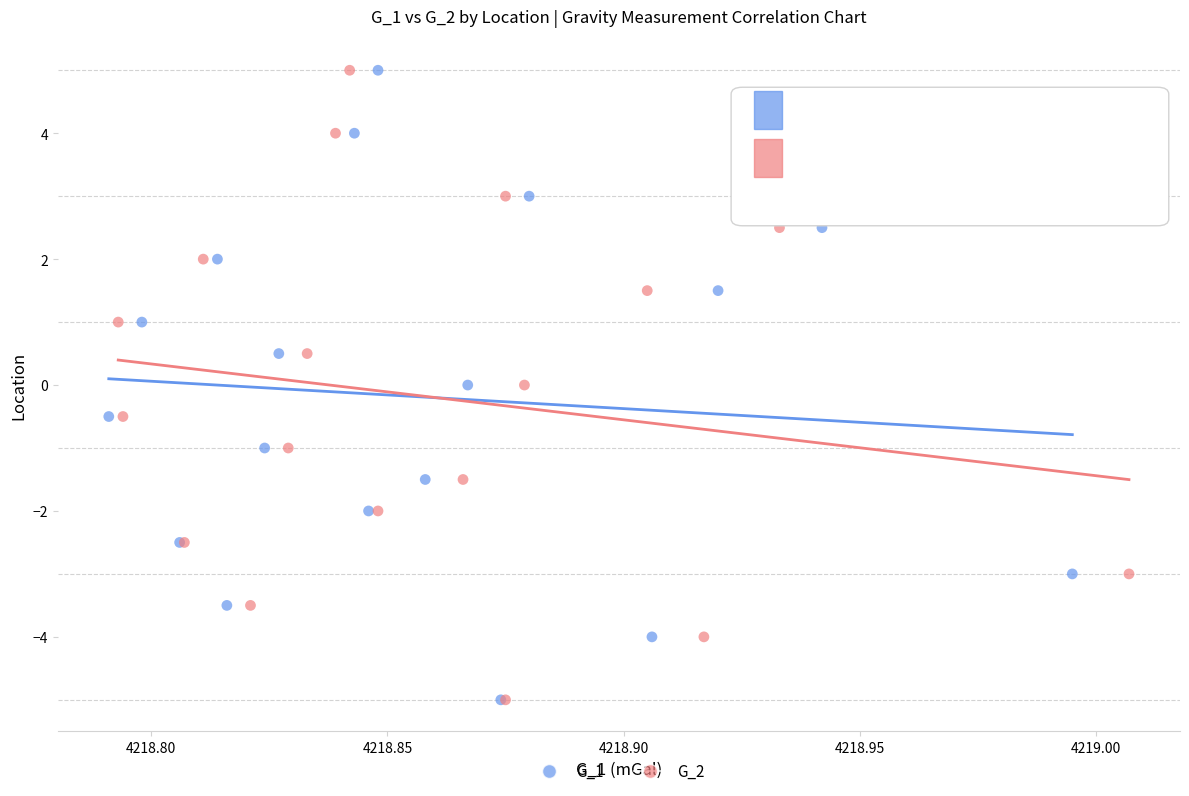

What are all the series names shown in the legend?

G_1, G_2